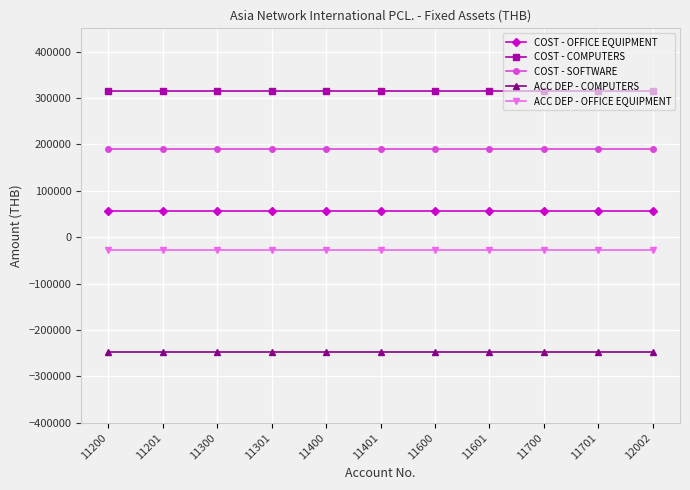

What is the value of the COST - OFFICE EQUIPMENT point at the 3rd from the left?

56090.0